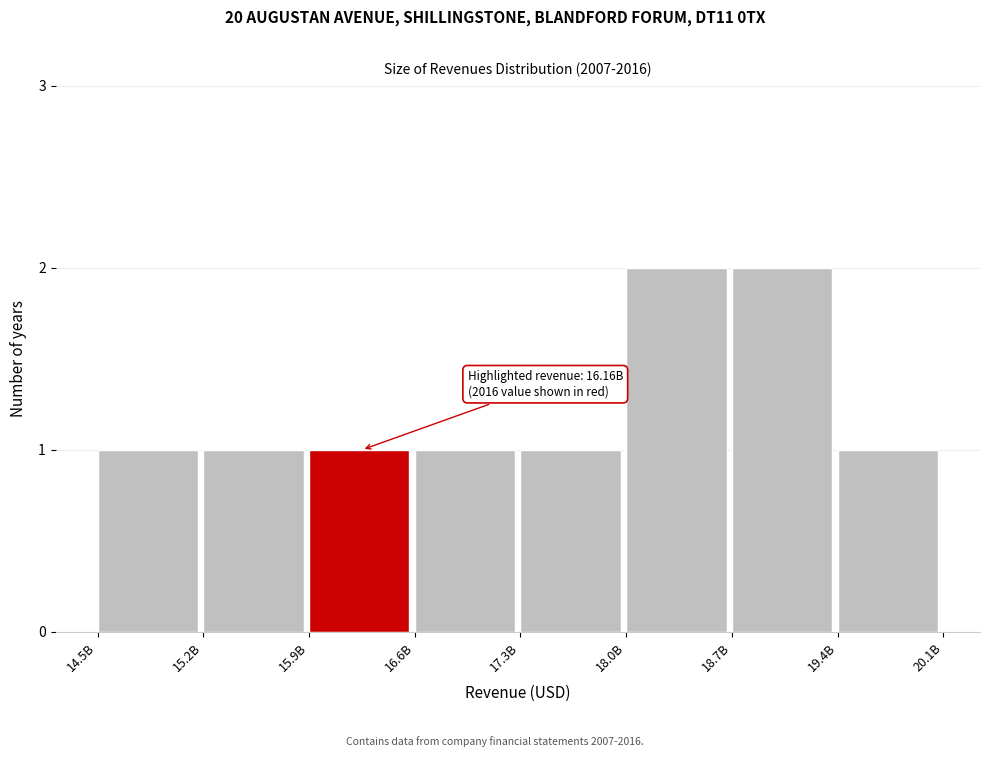

Reading left to right, extract all data points from this chart.

1	1	1	1	1	2	2	1